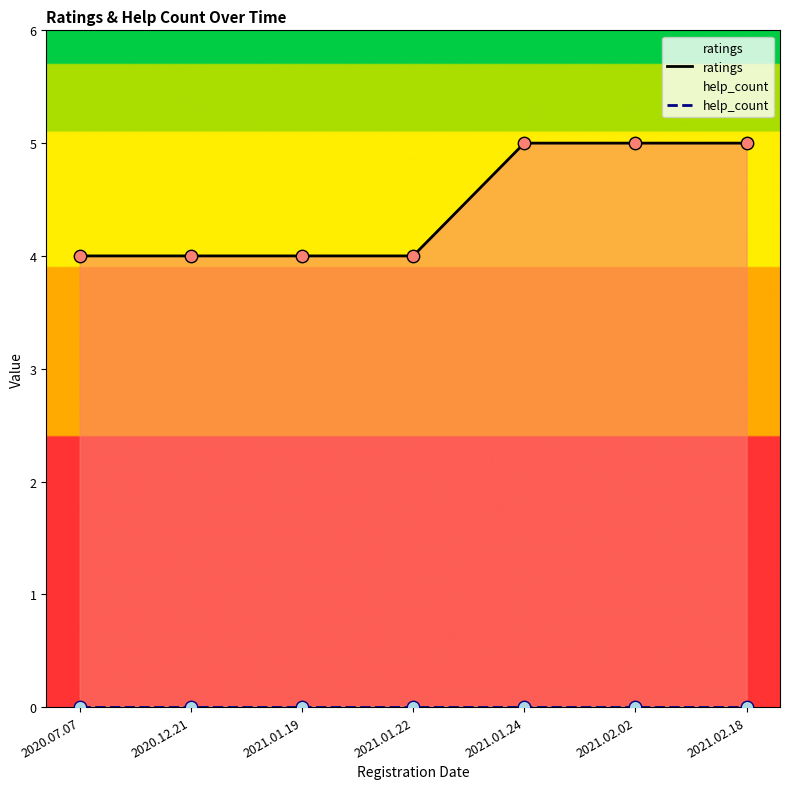

What is the total value across all series at 2021.01.24?

5